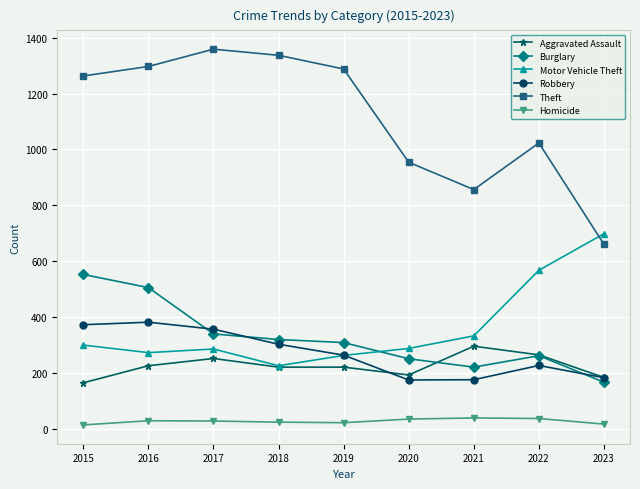

At which label does Motor Vehicle Theft first exceed 287?

2015